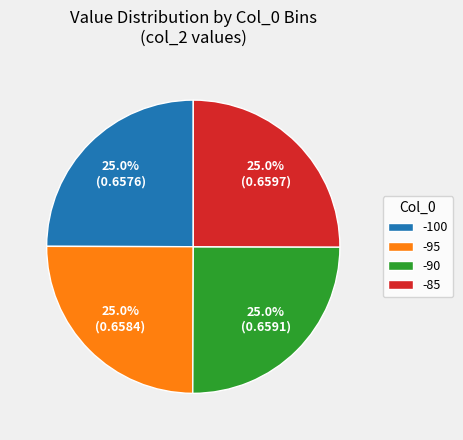

Approximately how many times larger is the value at -90 compared to -100?

1.0